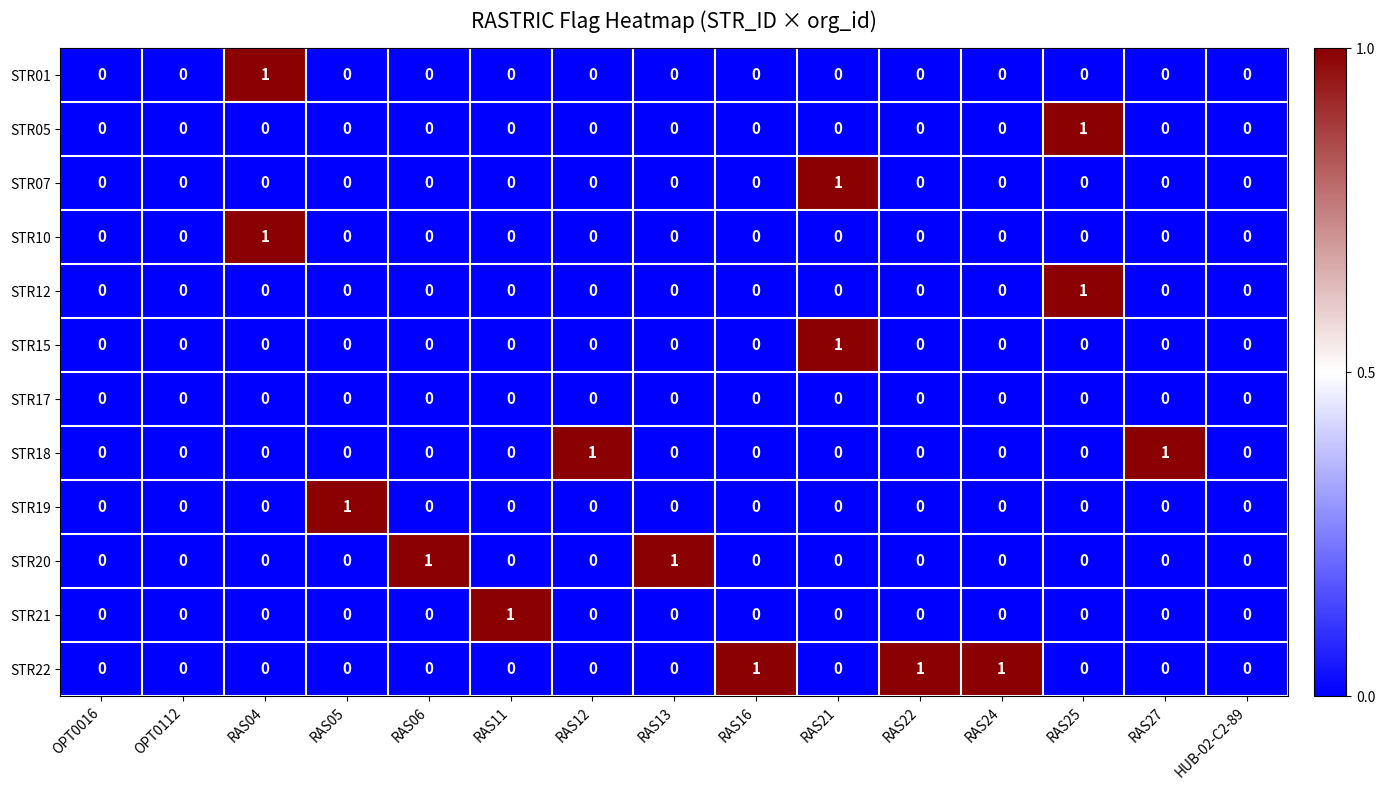

Which series has the largest total across all categories?

STR22